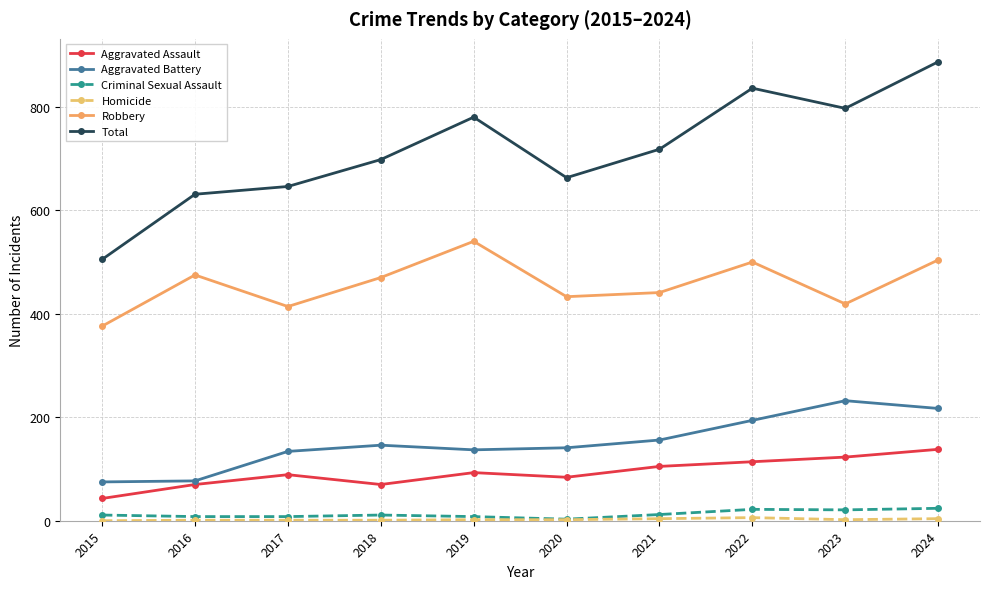

At which category is the sum across all series the highest?

2024